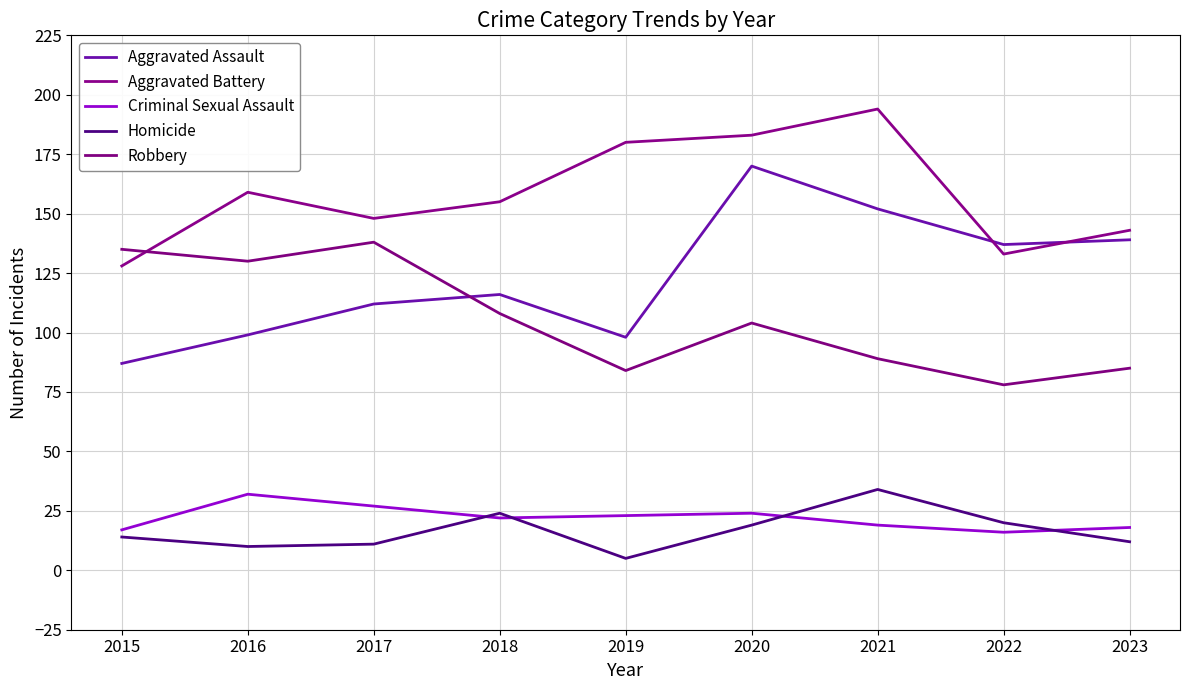

Does the chart have visible grid lines?

Yes